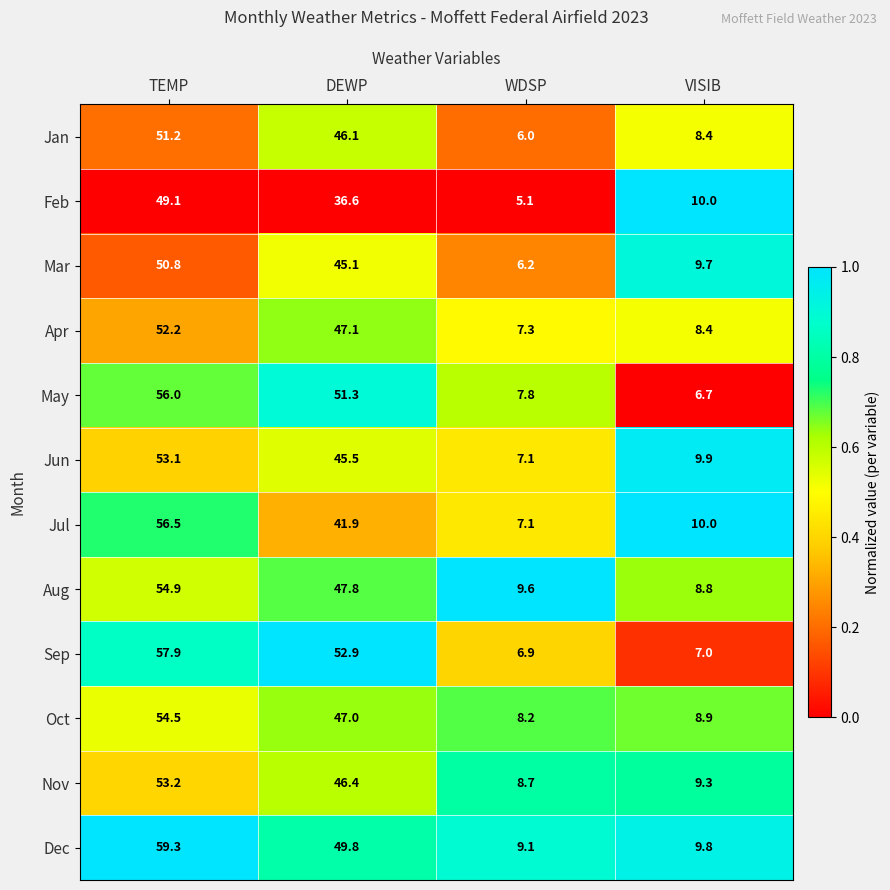

Between TEMP and DEWP, which series saw the biggest shift?

Jul